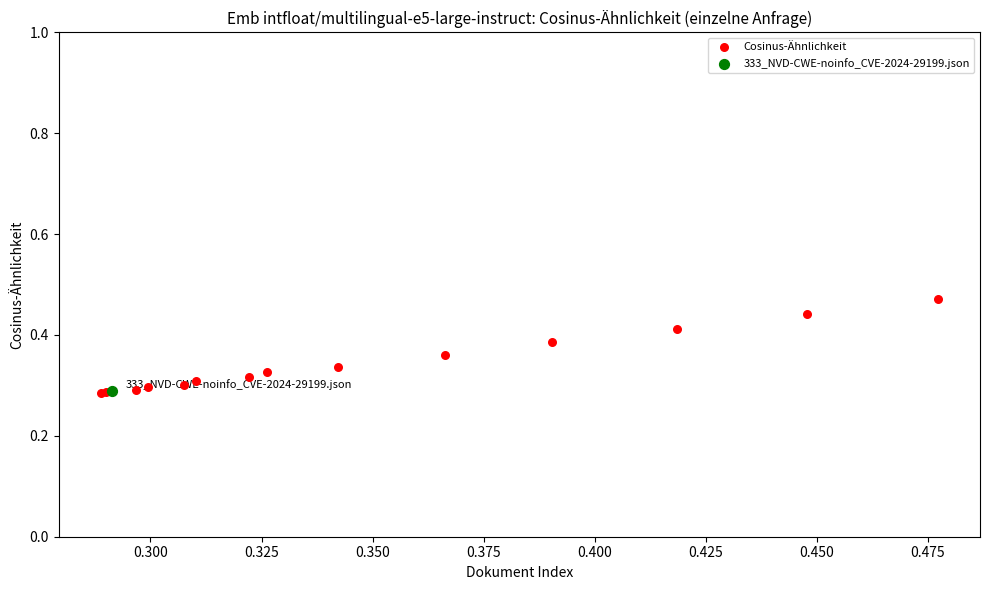

What are all the series names shown in the legend?

Cosinus-Ähnlichkeit, 333_NVD-CWE-noinfo_CVE-2024-29199.json